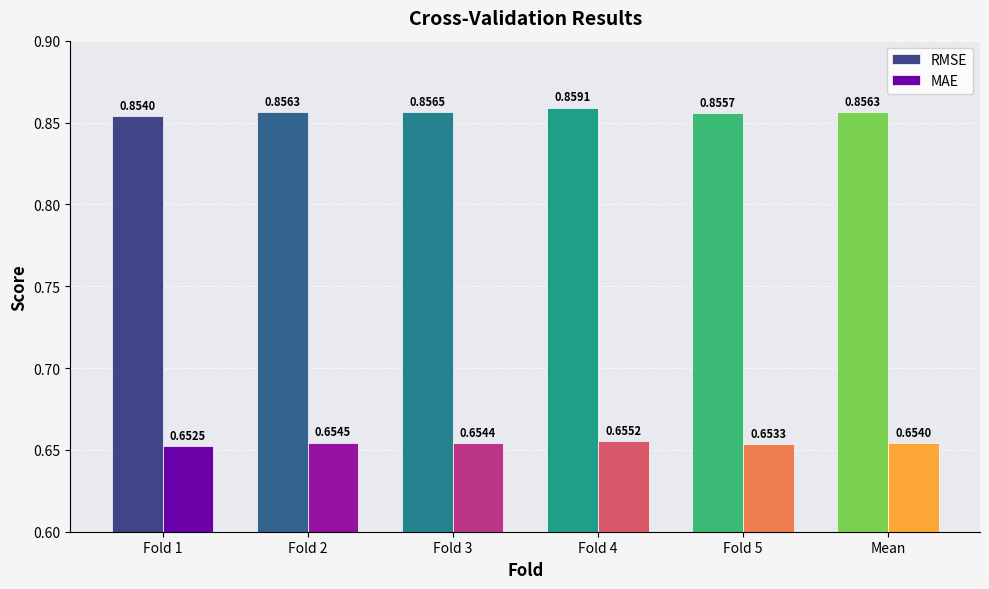

Which series changed the most between Fold 3 and Mean?

MAE